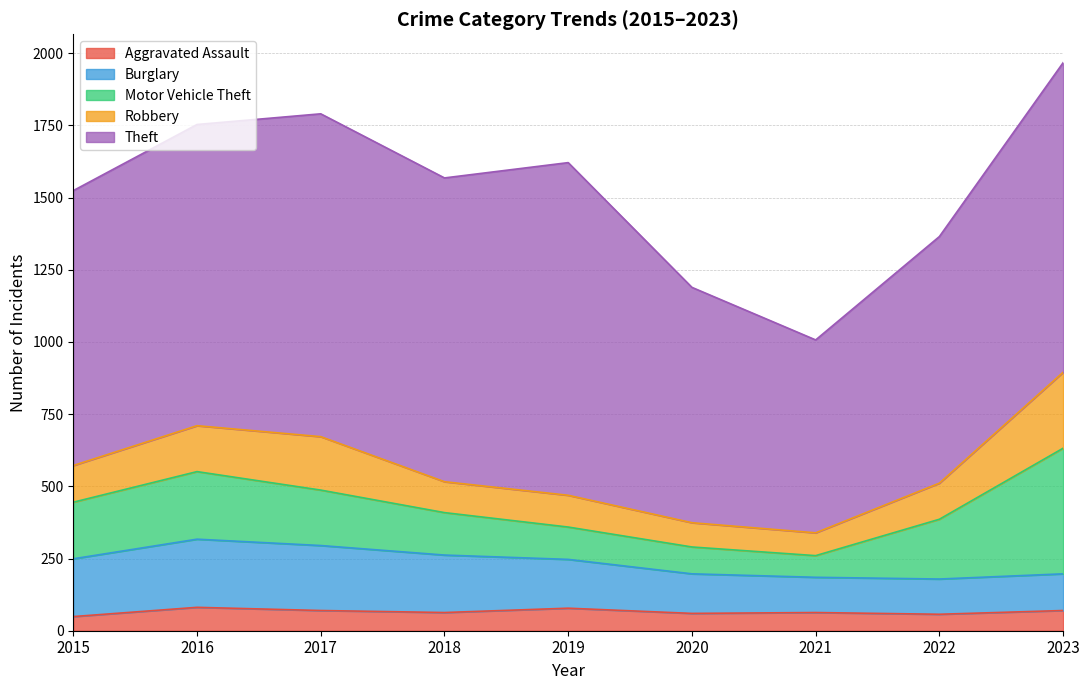

List the series in order of their peak value, highest first.

Theft, Motor Vehicle Theft, Robbery, Burglary, Aggravated Assault